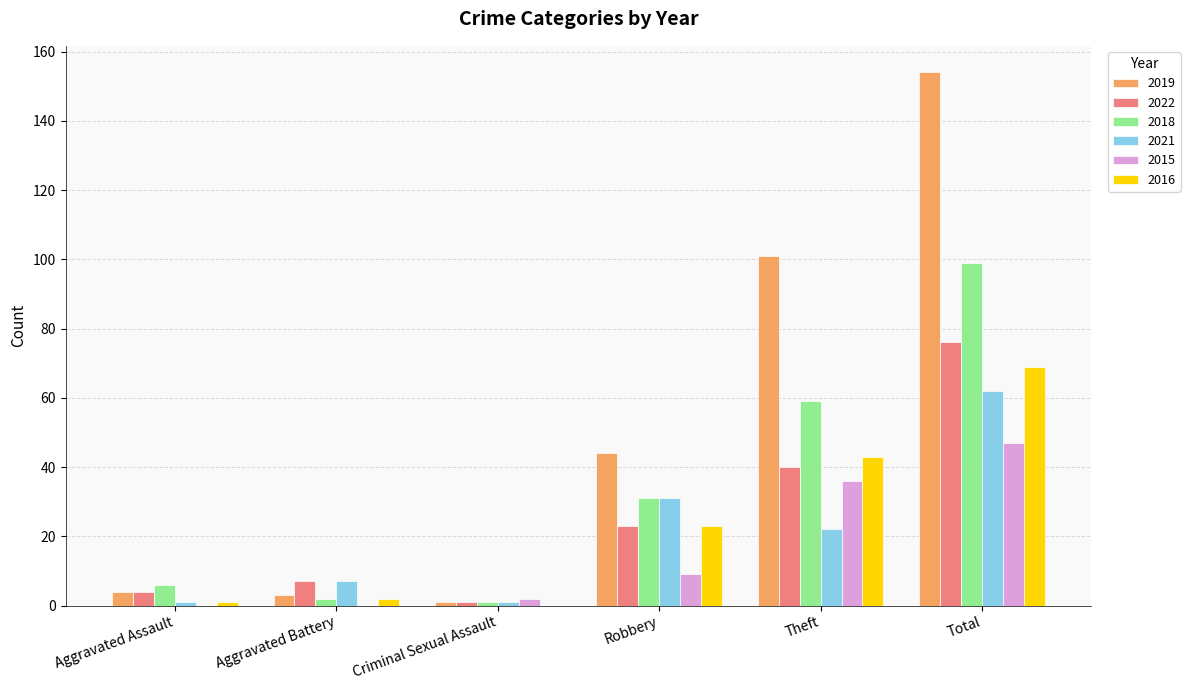

What is the greatest value displayed?

154